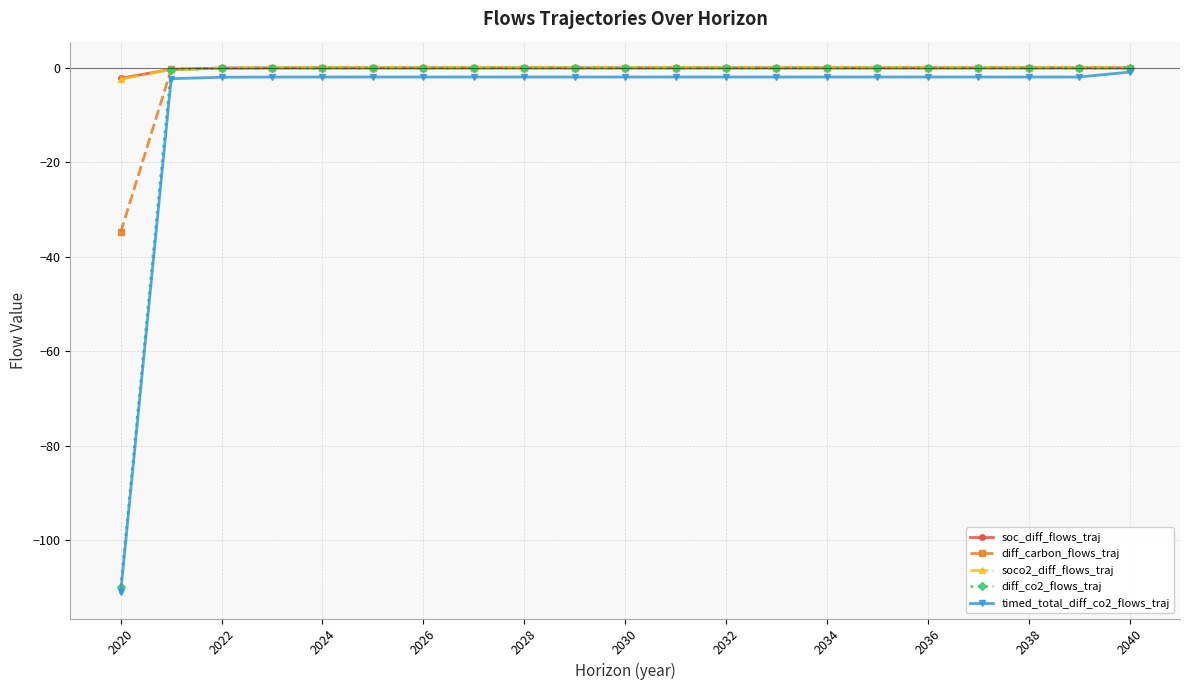

What is the smallest value displayed?

-111.0